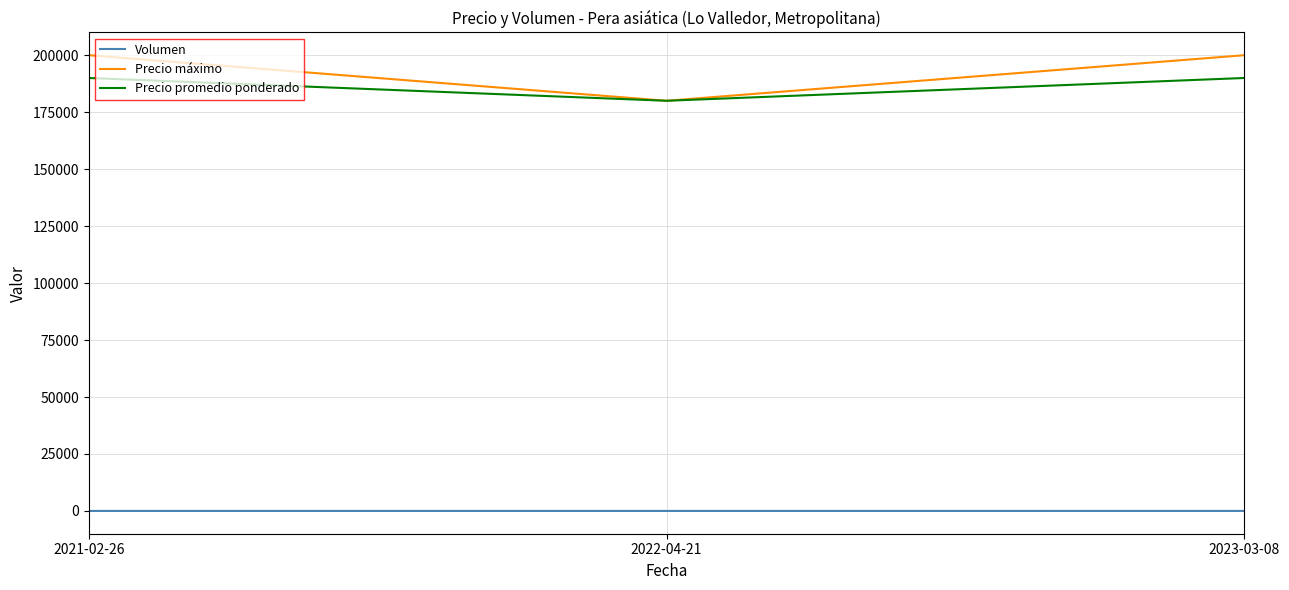

What is the sum of all Volumen values?

34